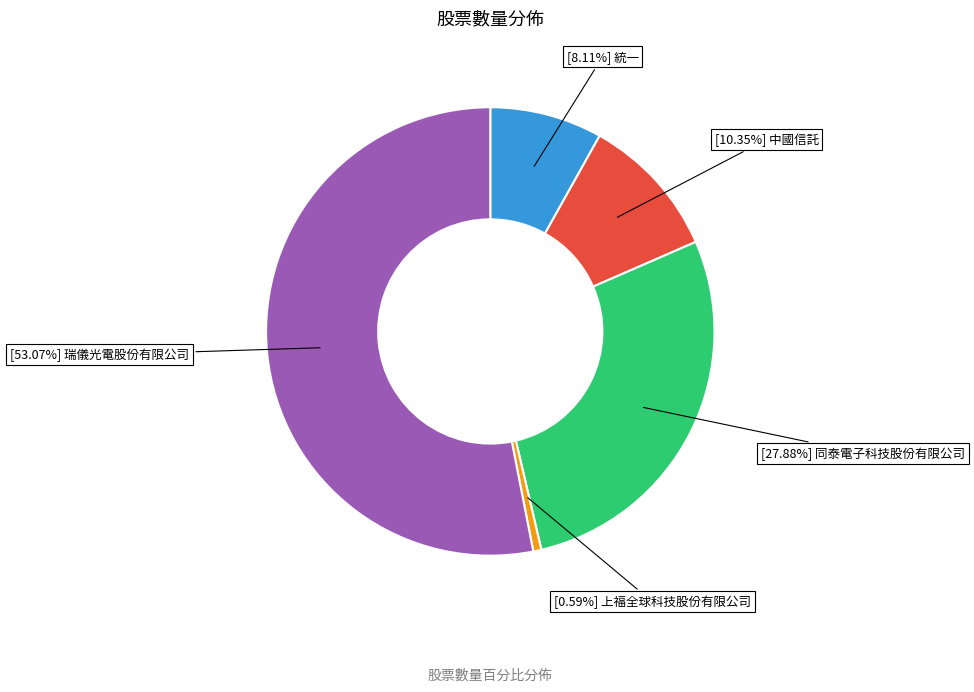

To the nearest percent, what is the difference between the largest and smallest slice percentages?

52%